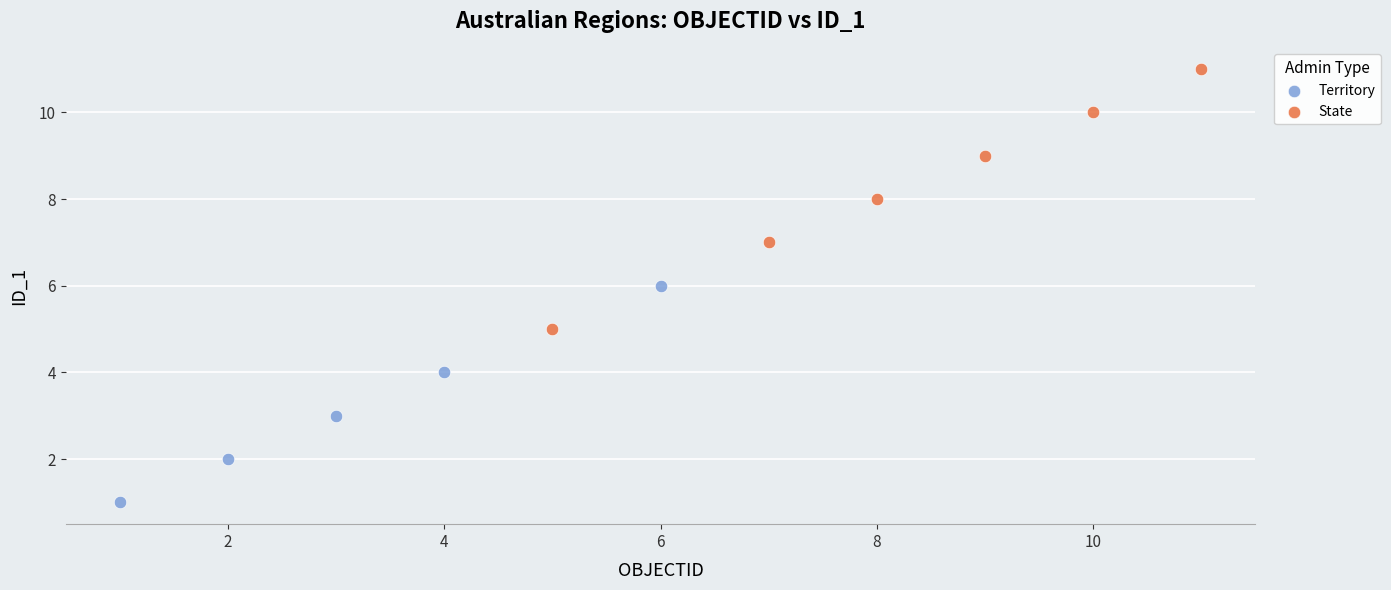

Which series contains the lowest Y value?

Territory